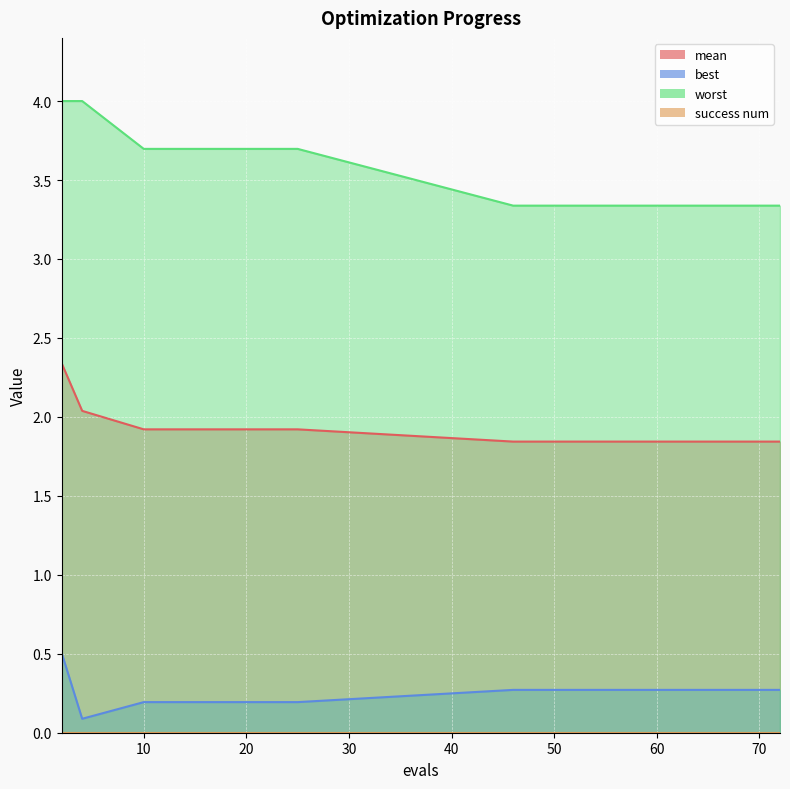

Where is best nearest to the value 0?

4